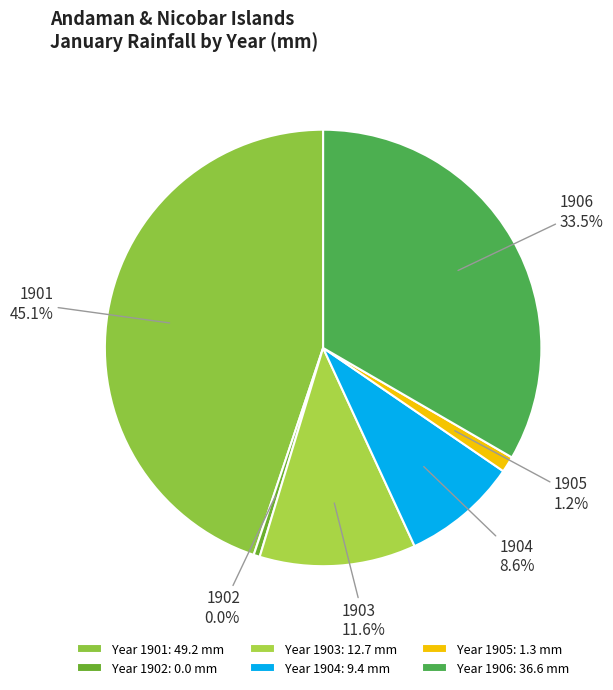

To the nearest percent, what is the difference between the largest and smallest slice percentages?

45%